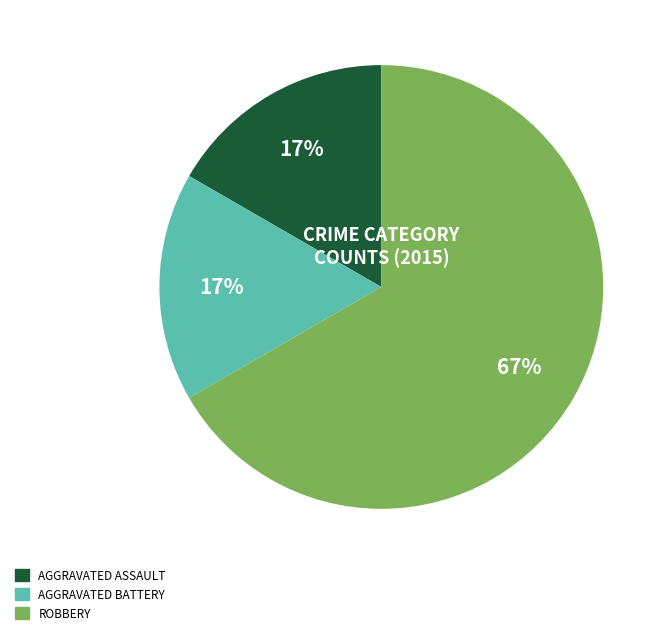

Count the number of slices in the pie.

3